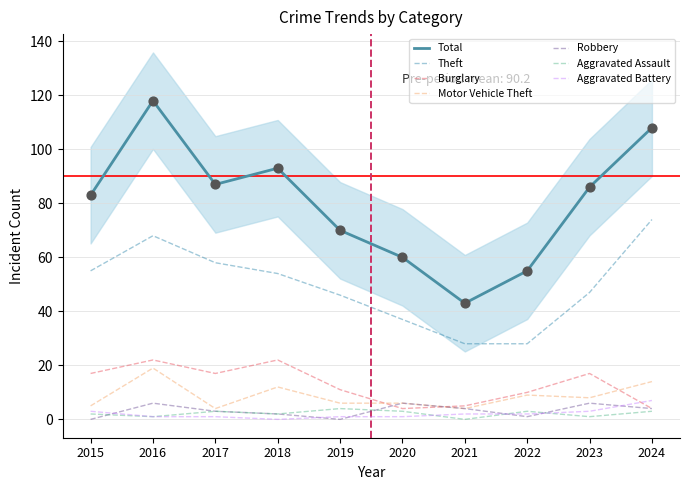

What is the total value across all series at 2021?

43